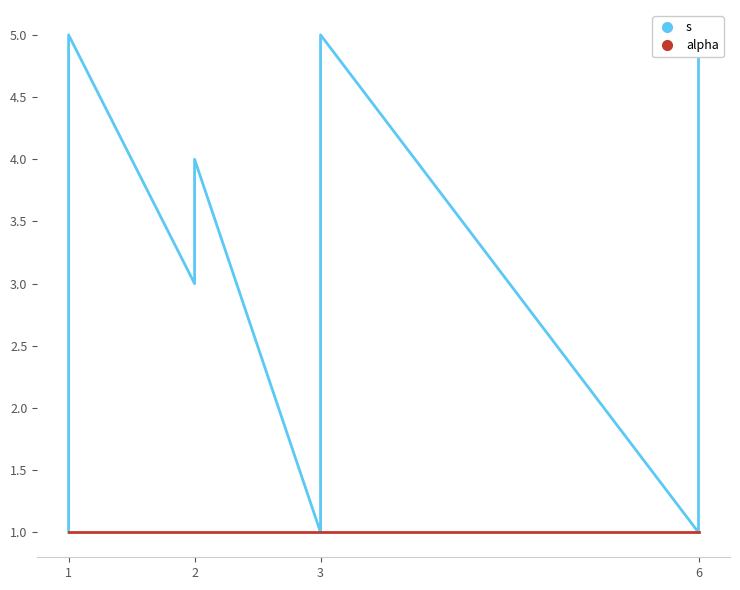

Which series has the widest spread of values?

s